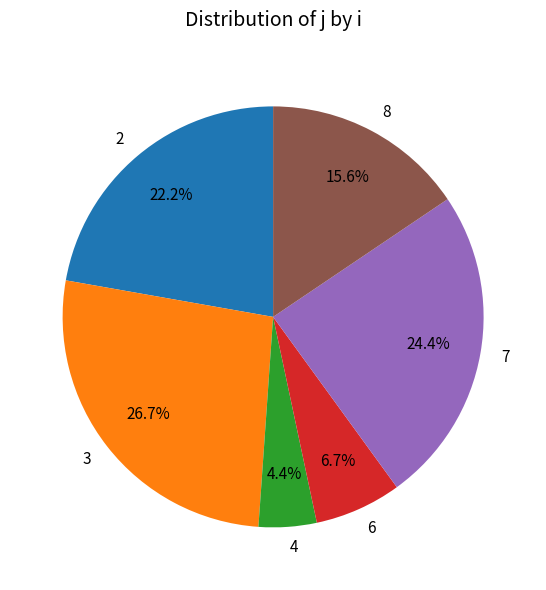

True or false: 4 accounts for 4% of the total.

True